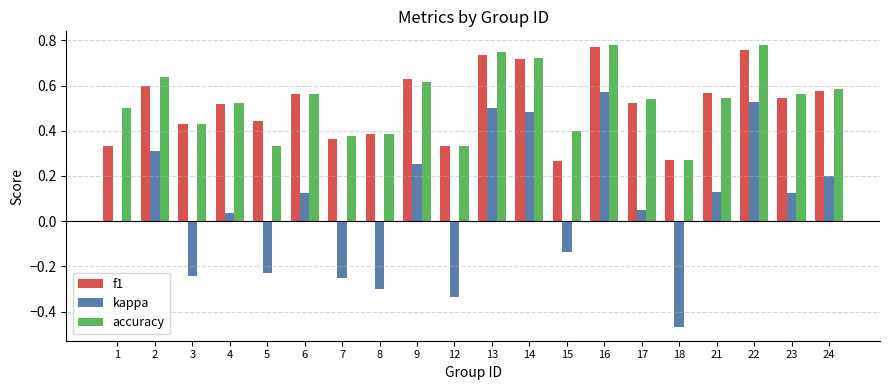

Which series changed the most between 7 and 16?

kappa